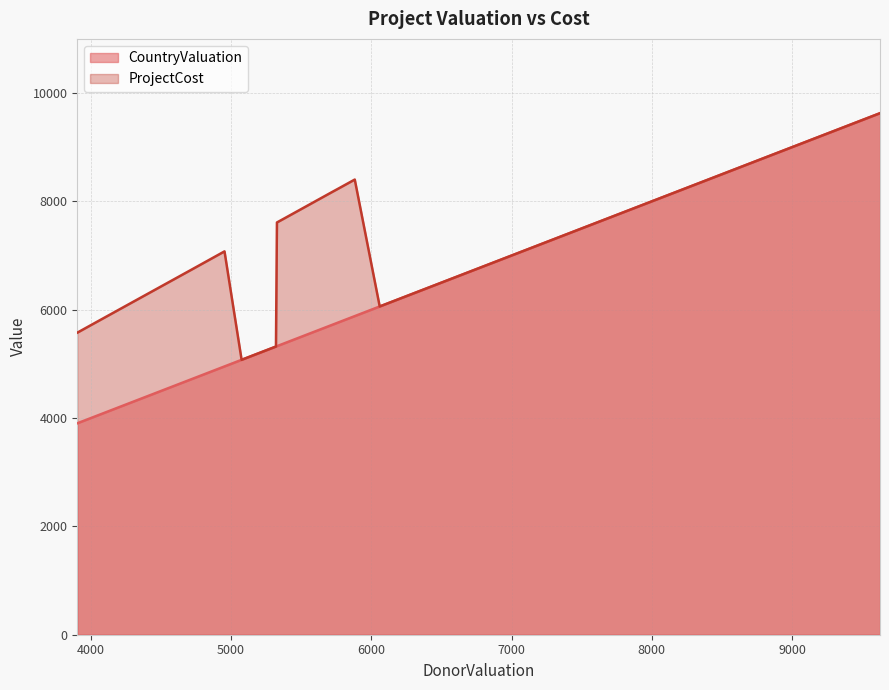

Which series has the widest spread of values?

CountryValuation